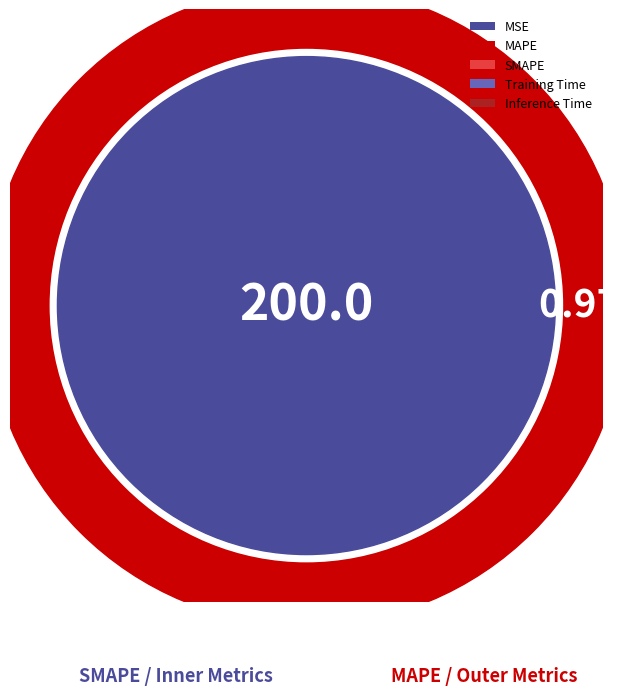

Which slice is the smallest?

Inference Time